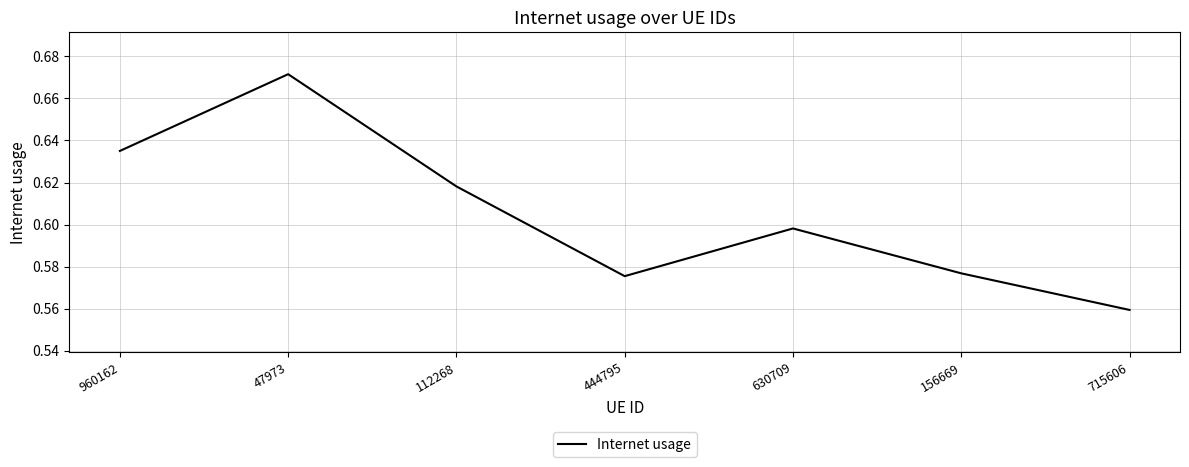

The chart shows a value of 0.9 at 630709. True or false?

False